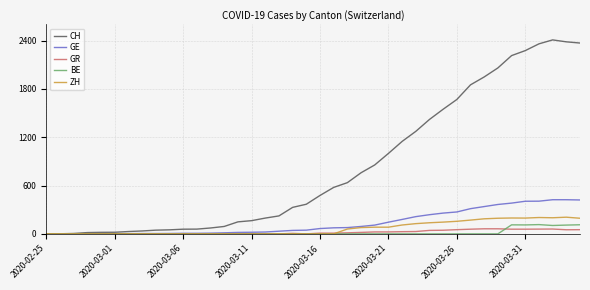

What is the sum of all GE values?

5450